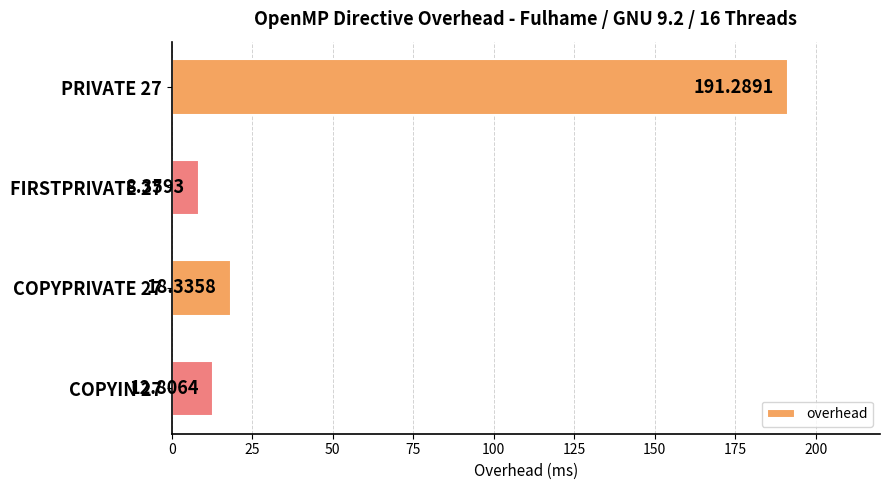

How many bars are there in total?

4